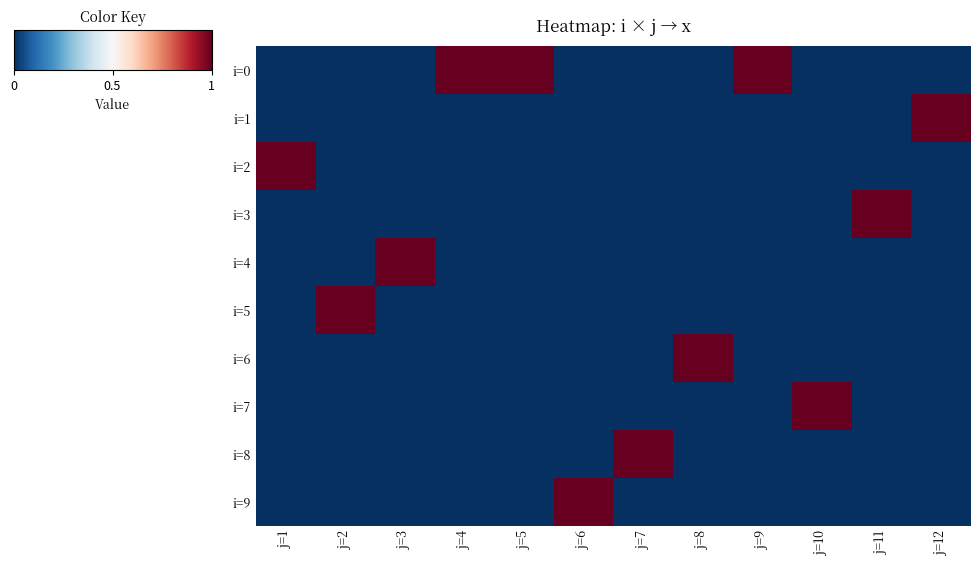

Reading left to right, what are all the values shown in this chart?

i=0: j=1=0.0	j=2=0.0	j=3=0.0	j=4=1.0	j=5=1.0	j=6=0.0	j=7=0.0	j=8=0.0	j=9=1.0	j=10=0.0	j=11=0.0	j=12=0.0
i=1: j=1=0.0	j=2=0.0	j=3=0.0	j=4=0.0	j=5=0.0	j=6=0.0	j=7=0.0	j=8=0.0	j=9=0.0	j=10=0.0	j=11=0.0	j=12=1.0
i=2: j=1=1.0	j=2=0.0	j=3=0.0	j=4=0.0	j=5=0.0	j=6=0.0	j=7=0.0	j=8=0.0	j=9=0.0	j=10=0.0	j=11=0.0	j=12=0.0
i=3: j=1=0.0	j=2=0.0	j=3=0.0	j=4=0.0	j=5=0.0	j=6=0.0	j=7=0.0	j=8=0.0	j=9=0.0	j=10=0.0	j=11=1.0	j=12=0.0
i=4: j=1=0.0	j=2=0.0	j=3=1.0	j=4=0.0	j=5=0.0	j=6=0.0	j=7=0.0	j=8=0.0	j=9=0.0	j=10=0.0	j=11=0.0	j=12=0.0
i=5: j=1=0.0	j=2=1.0	j=3=0.0	j=4=0.0	j=5=0.0	j=6=0.0	j=7=0.0	j=8=0.0	j=9=0.0	j=10=0.0	j=11=0.0	j=12=0.0
i=6: j=1=0.0	j=2=0.0	j=3=0.0	j=4=0.0	j=5=0.0	j=6=0.0	j=7=0.0	j=8=1.0	j=9=0.0	j=10=0.0	j=11=0.0	j=12=0.0
i=7: j=1=0.0	j=2=0.0	j=3=0.0	j=4=0.0	j=5=0.0	j=6=0.0	j=7=0.0	j=8=0.0	j=9=0.0	j=10=1.0	j=11=0.0	j=12=0.0
i=8: j=1=0.0	j=2=0.0	j=3=0.0	j=4=0.0	j=5=0.0	j=6=0.0	j=7=1.0	j=8=0.0	j=9=0.0	j=10=0.0	j=11=0.0	j=12=0.0
i=9: j=1=0.0	j=2=0.0	j=3=0.0	j=4=0.0	j=5=0.0	j=6=1.0	j=7=0.0	j=8=0.0	j=9=0.0	j=10=0.0	j=11=0.0	j=12=0.0